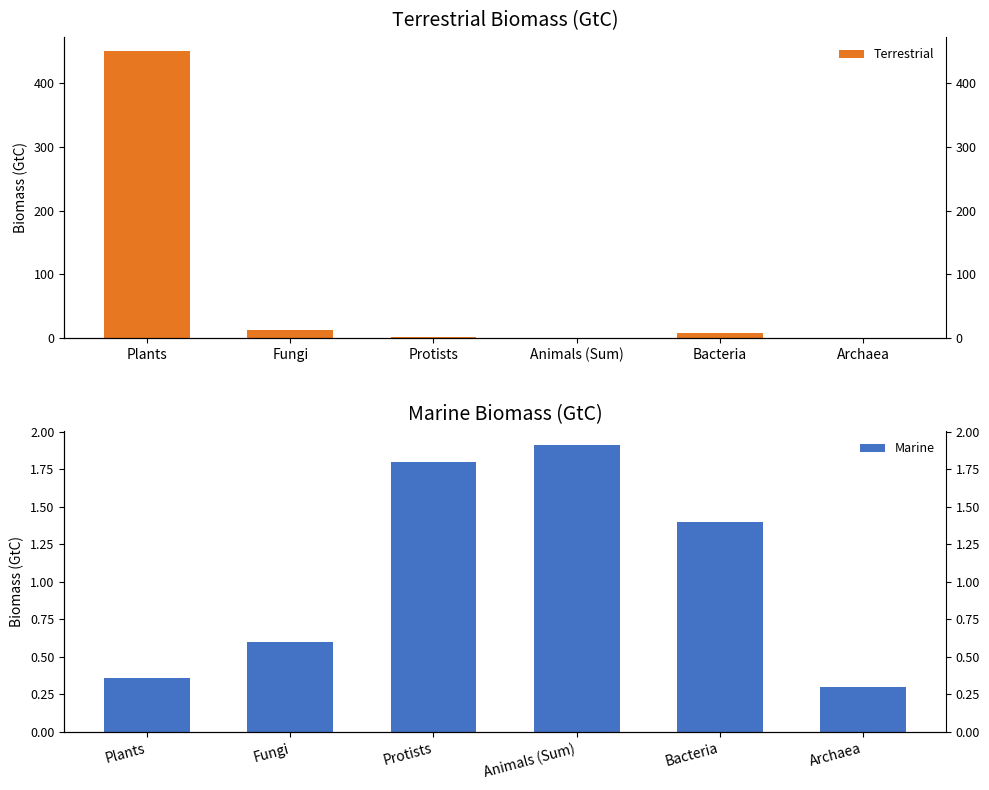

At how many categories does at least one series exceed 360?

1